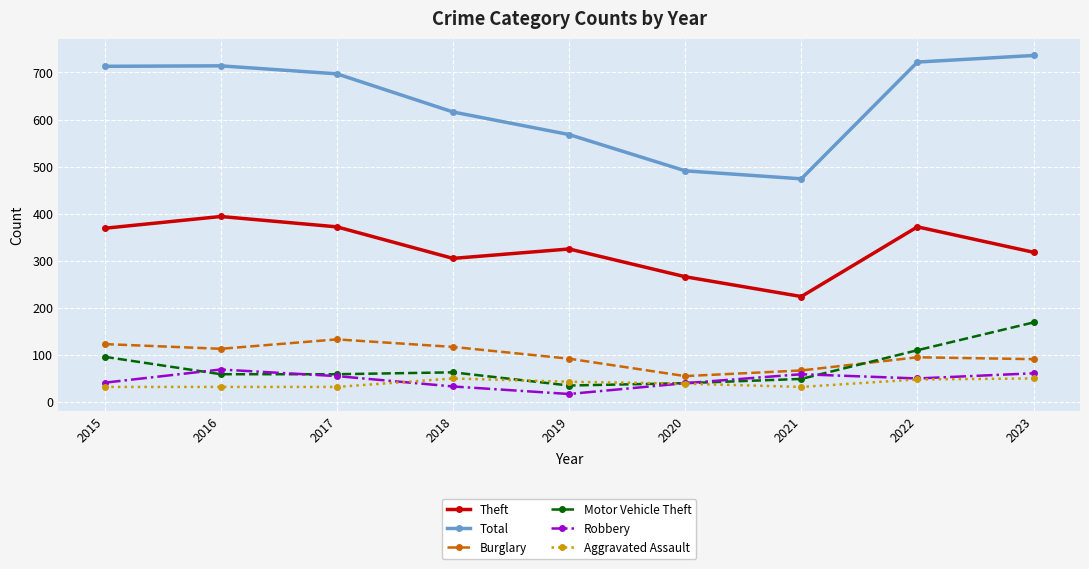

What is the value of the Total point at the 3rd from the left?

697